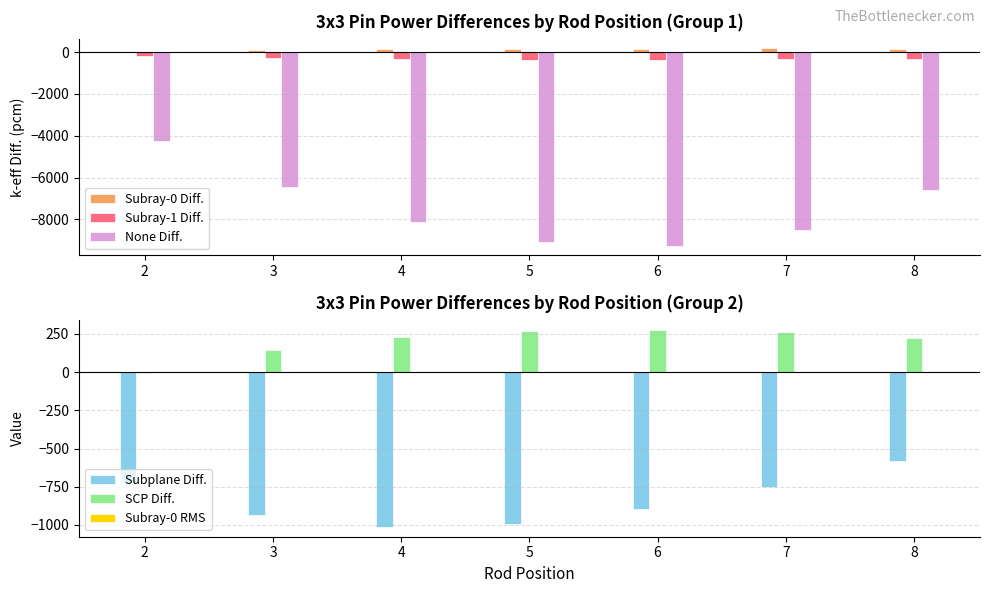

Which series has the widest spread of values?

None Diff.